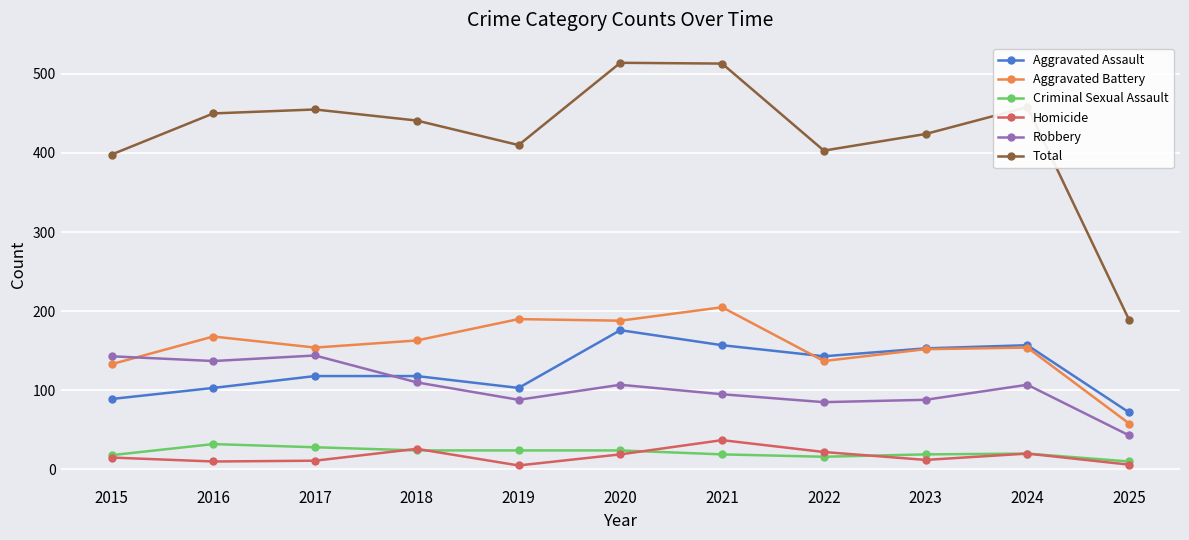

True or false: Total and Robbery intersect in this chart.

False